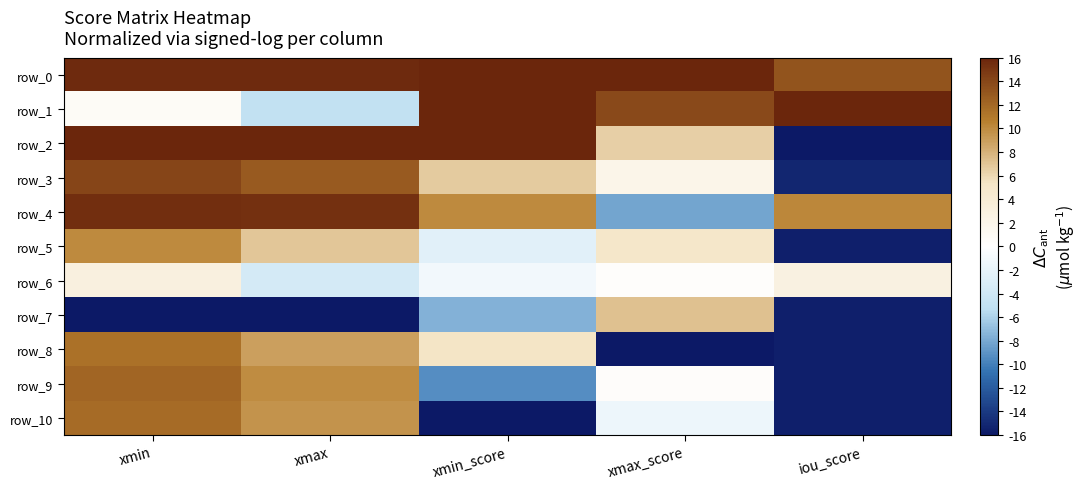

What is the difference between the row_9 values at xmin and iou_score?

27.7